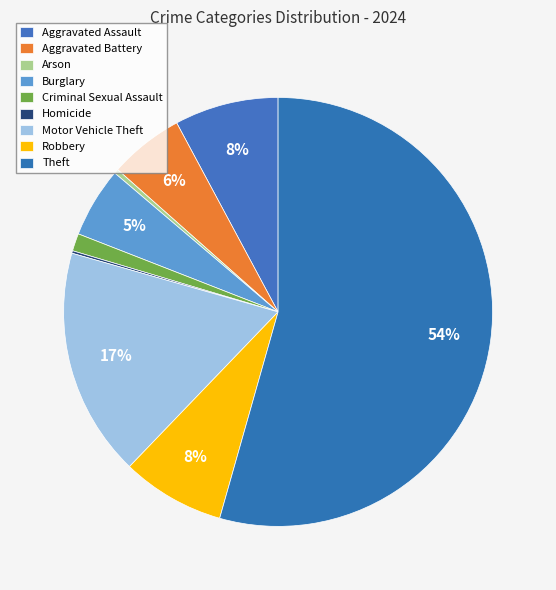

True or false: Arson accounts for 0% of the total.

True